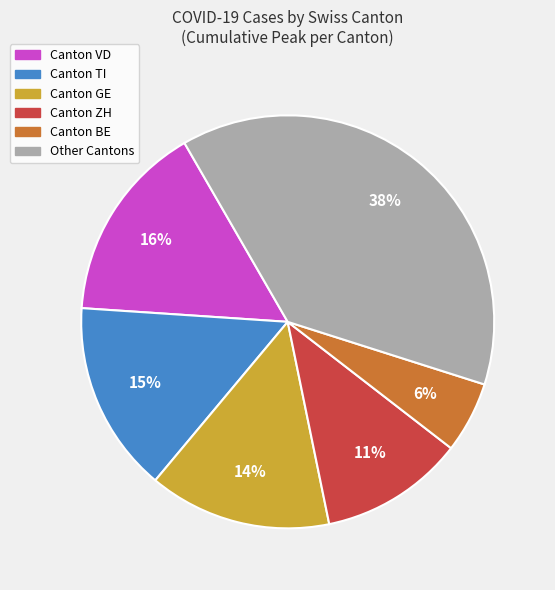

Does any single category account for the majority?

No